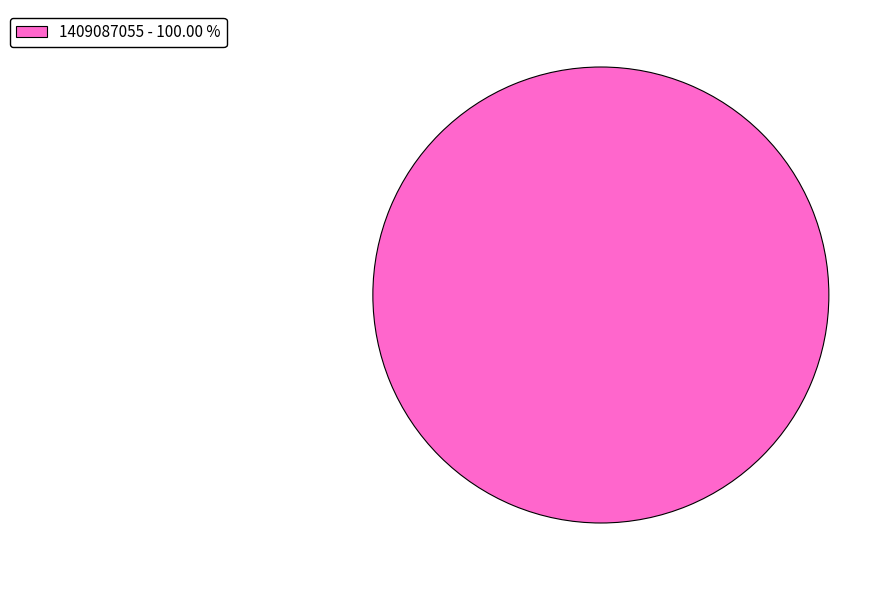

Rank the categories by value from lowest to highest.

1409087055 - 100.00 %